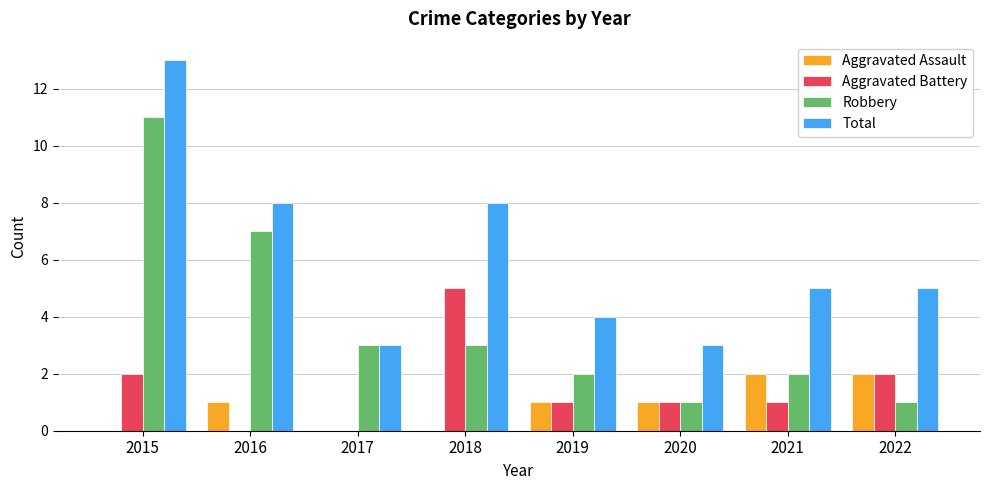

Count the Total values in the range 4 to 8.

5